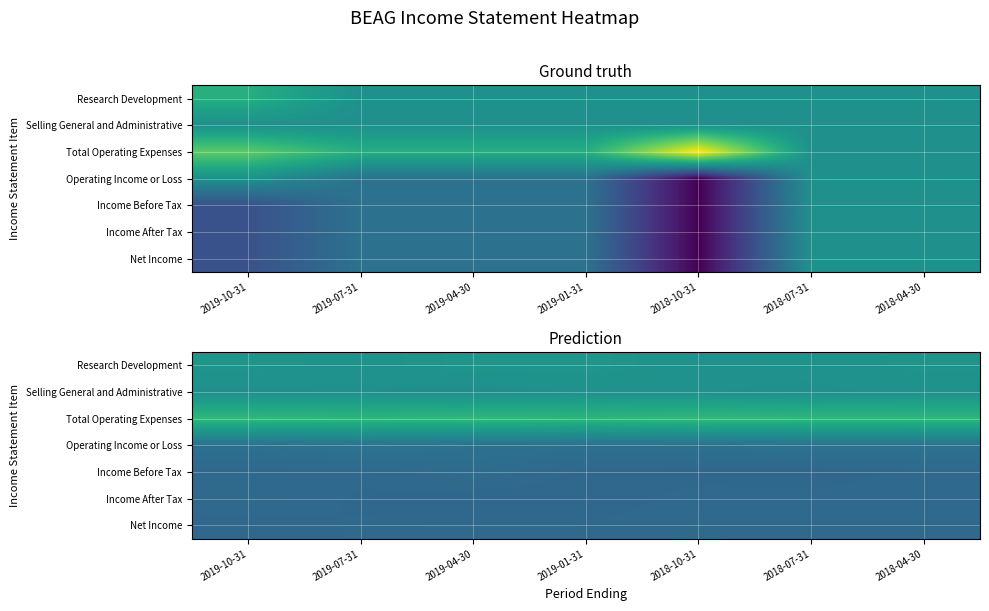

The Income After Tax series shows -132.8 at 2019-04-30. True or false?

True